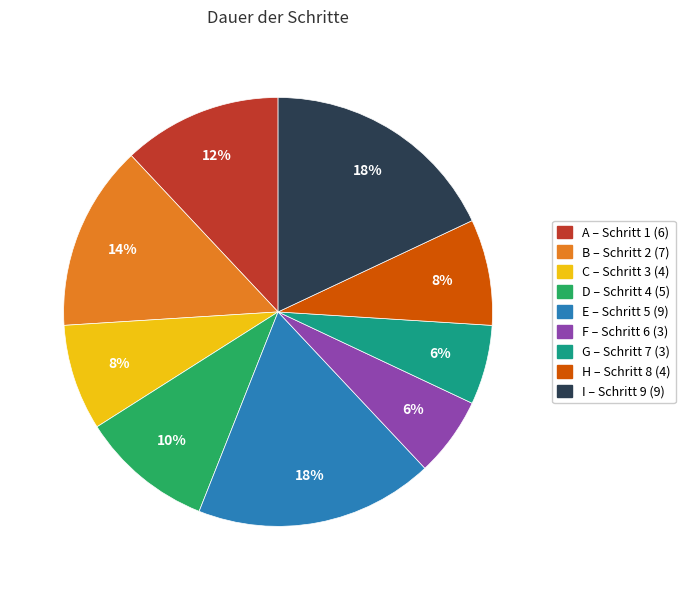

How many segments does this pie chart have?

9